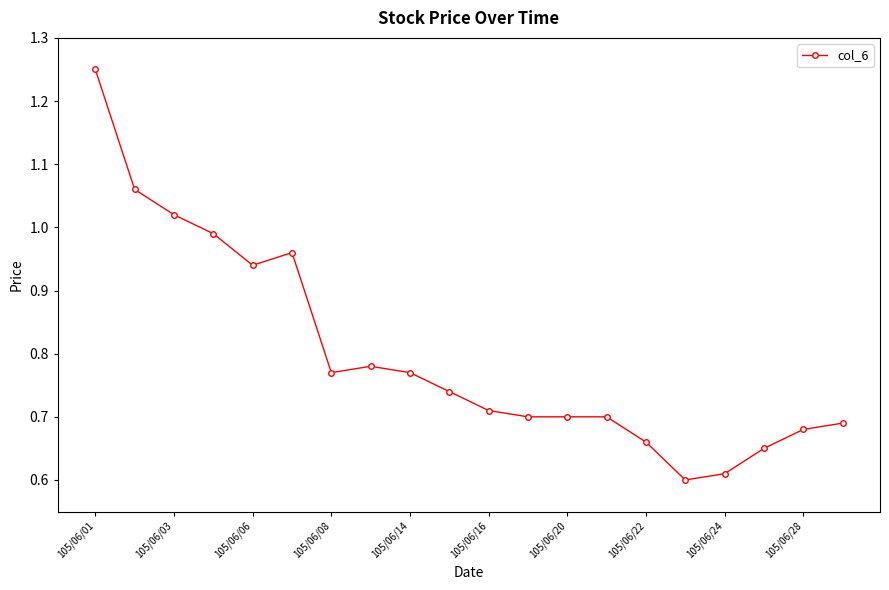

True or false: there are more than 1 points higher than both neighbors.

True